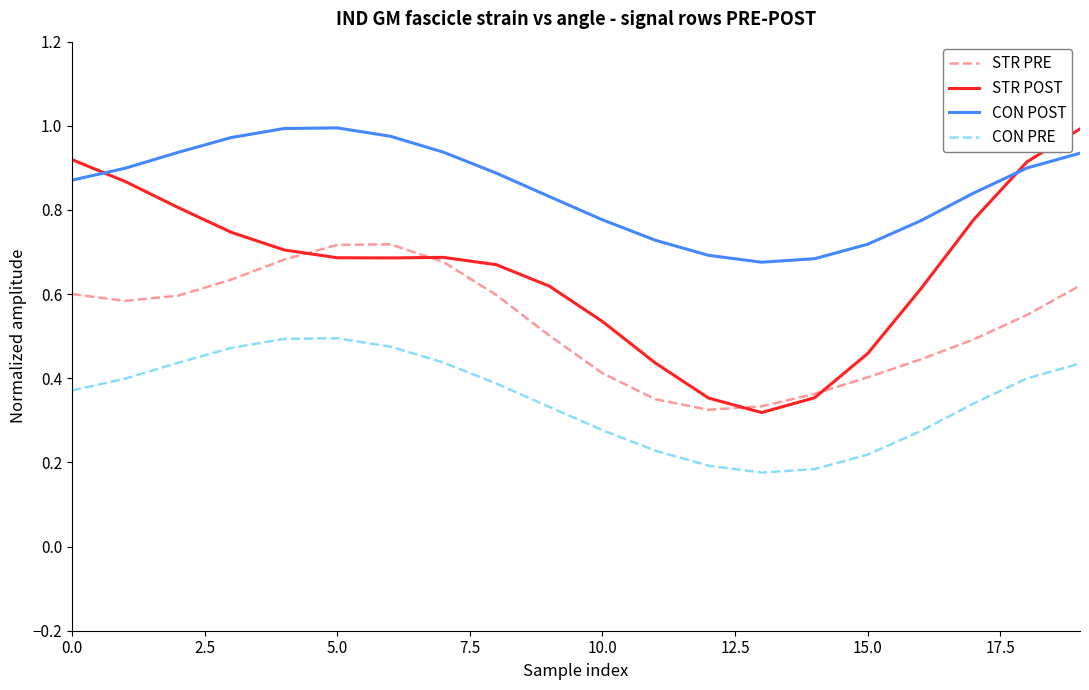

Rank the series by their average value, from highest to lowest.

CON POST, STR POST, STR PRE, CON PRE